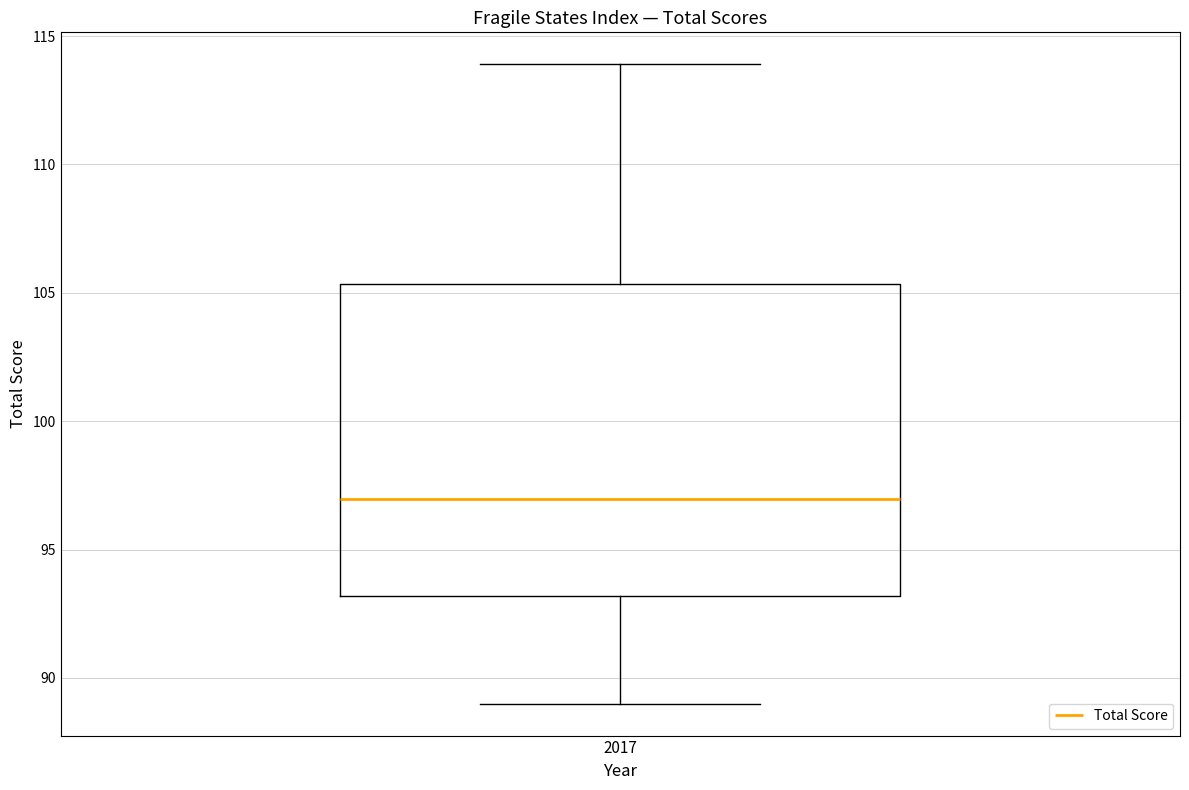

Read this box plot against the y-axis: the position of the median line, the range covered by the box, and the ends of both whiskers. The values are not printed on the chart, so give them approximately, as read against the axis.

median 97.0, box 93.0 to 105.5, whiskers 89.0 to 114.0